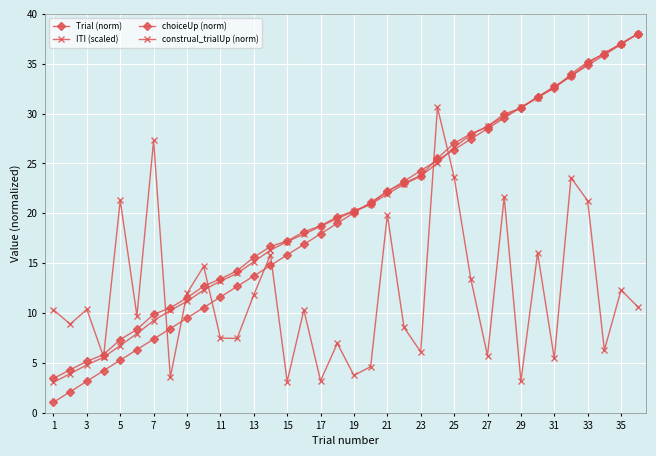

What is the average value of the choiceUp (norm) series?

20.5